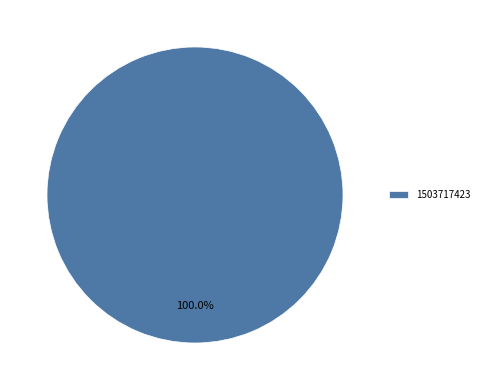

Is it true that 1503717423 is 100% of the pie?

True